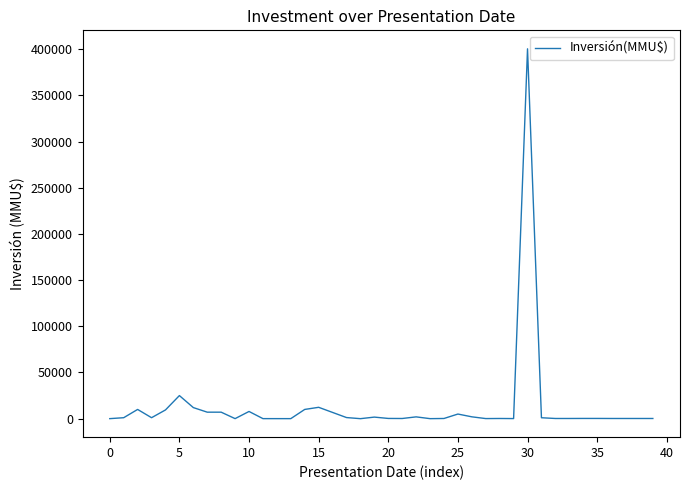

What is the maximum value shown in the chart?

400500